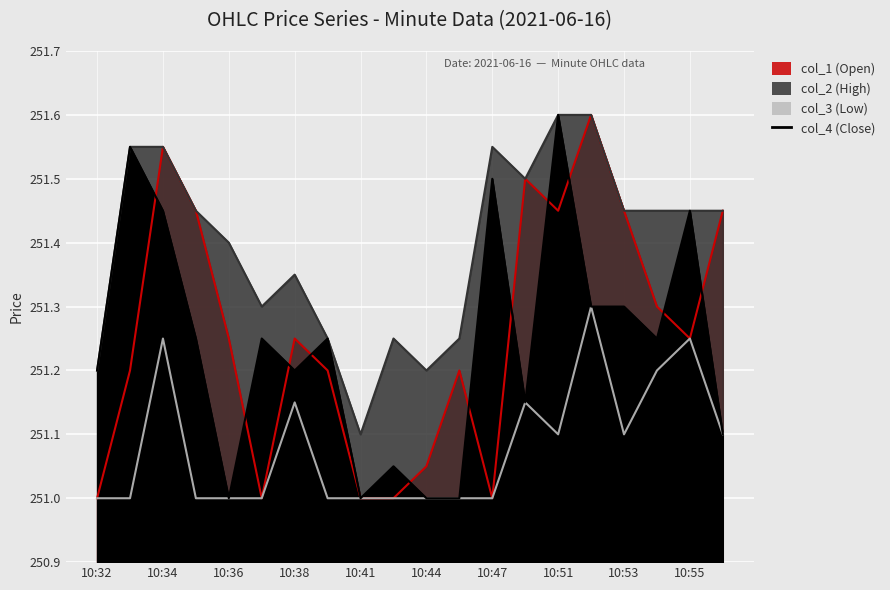

How many values in the col_1 (Open) series exceed 251?

15